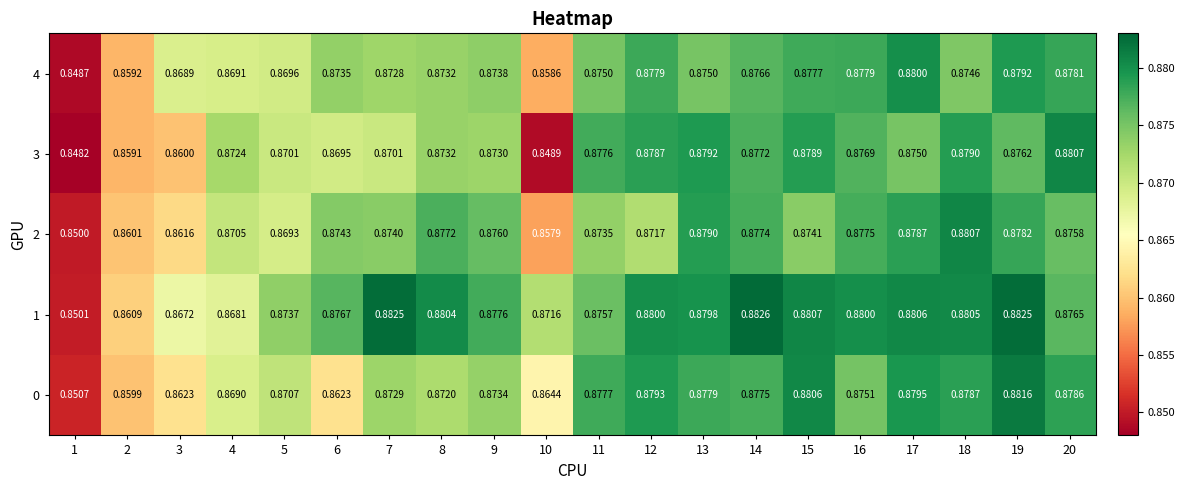

Rank the series at 17 from lowest to highest value.

3, 2, 0, 4, 1